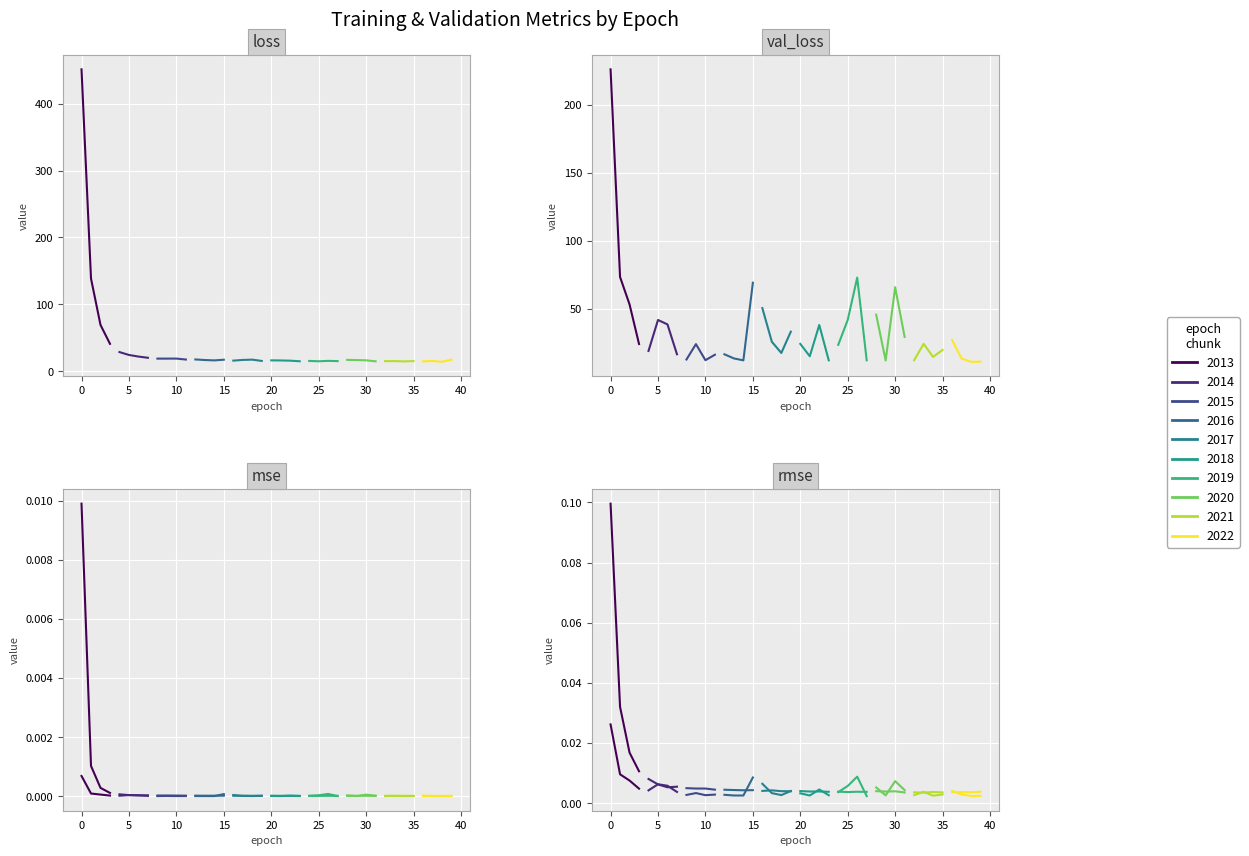

At which label is mean_squared_error closest to 0?

10